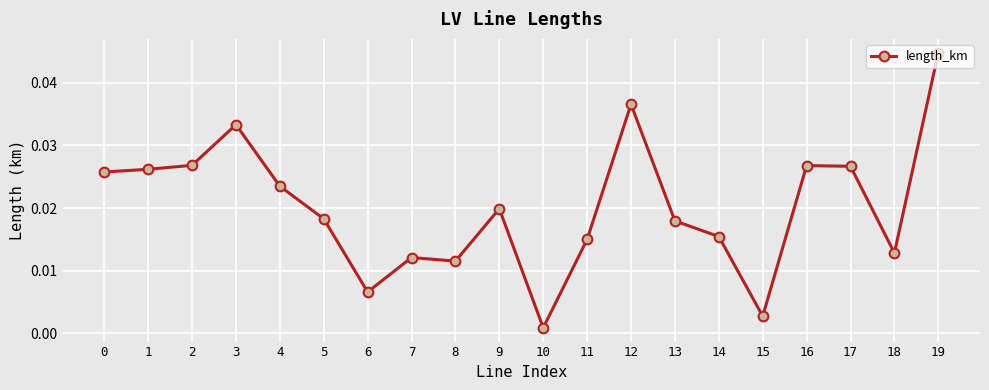

Which label corresponds to the smallest value in the chart?

10